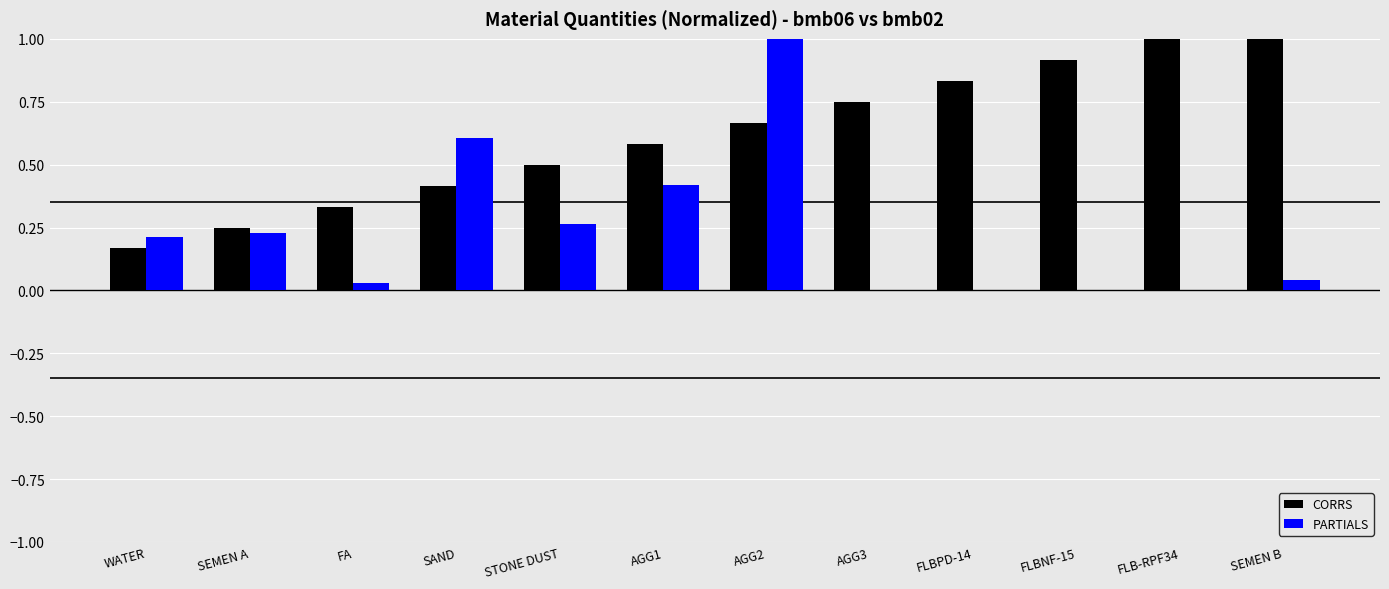

Count the number of categories in the chart.

12